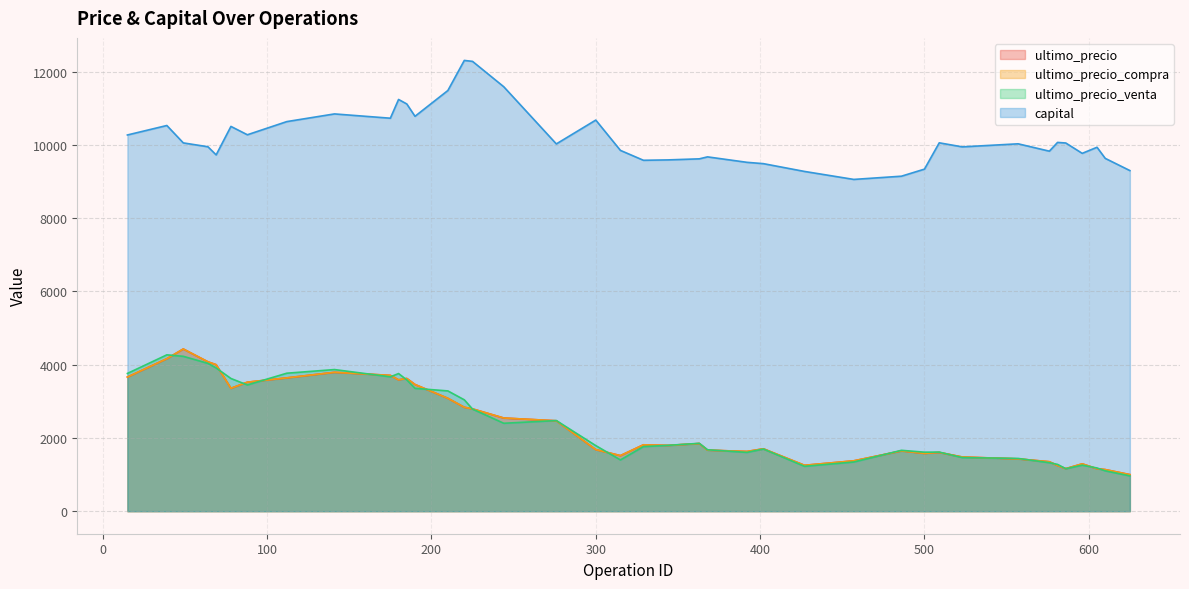

What is the difference between the maximum and minimum values in the ultimo_precio_compra series?

3428.6